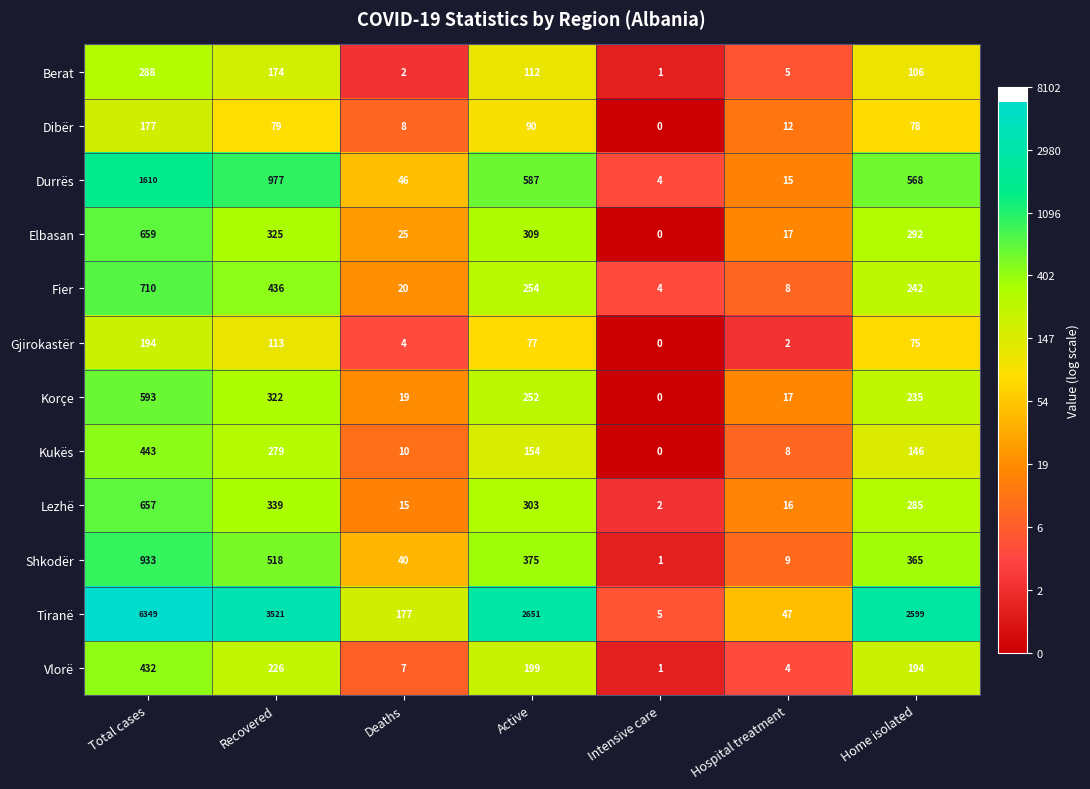

At which label does Korçe first exceed 235?

Total cases